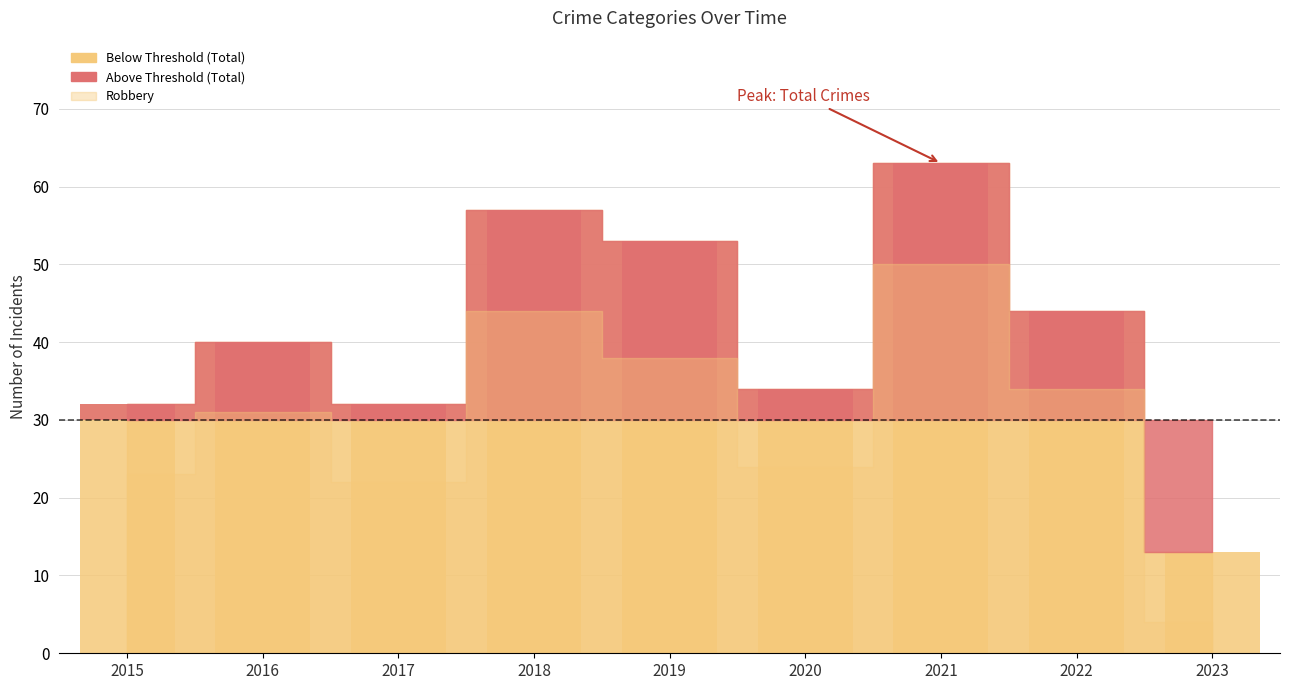

The value of Aggravated Assault at 2021 is 3. True or false?

False